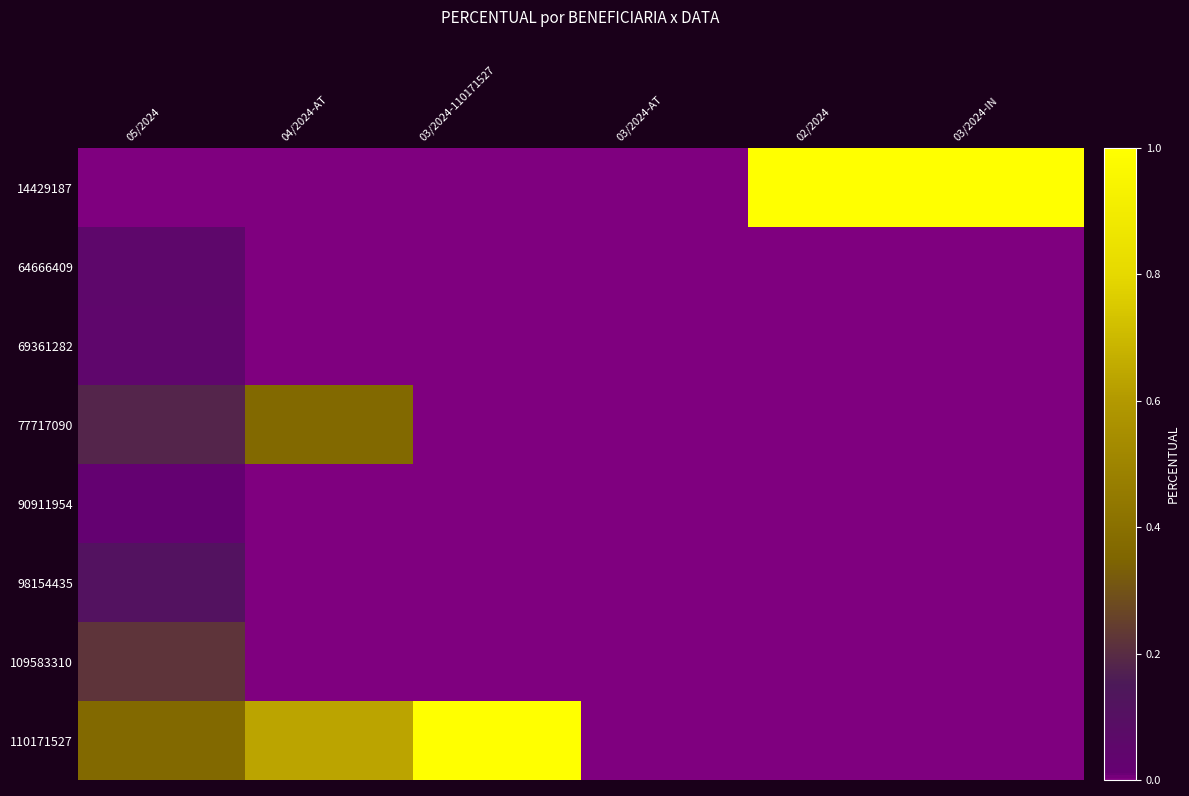

At how many categories does at least one series exceed 0?

5